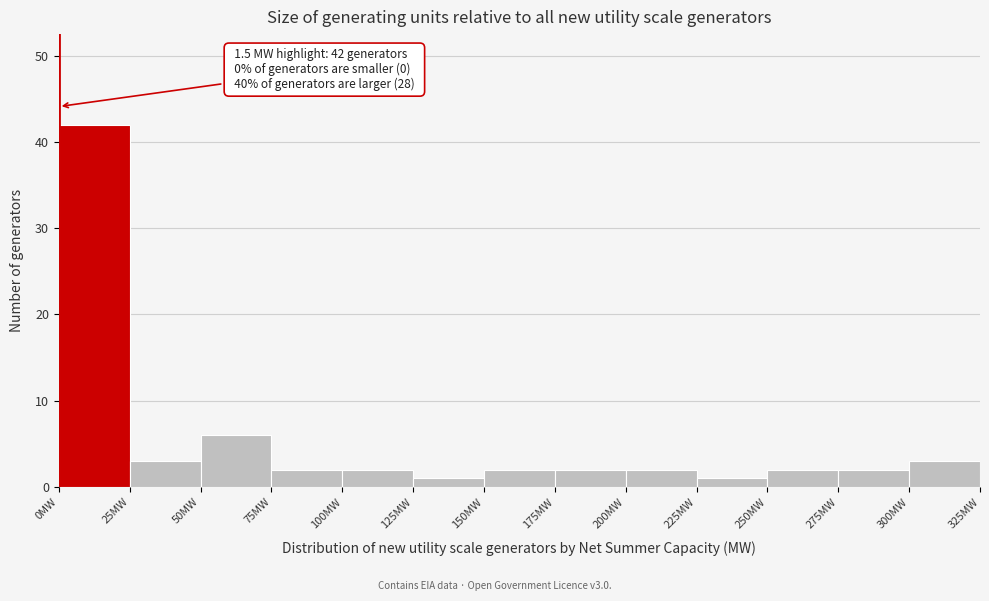

Over which range of the x-axis is the bar tallest?

0 to 25